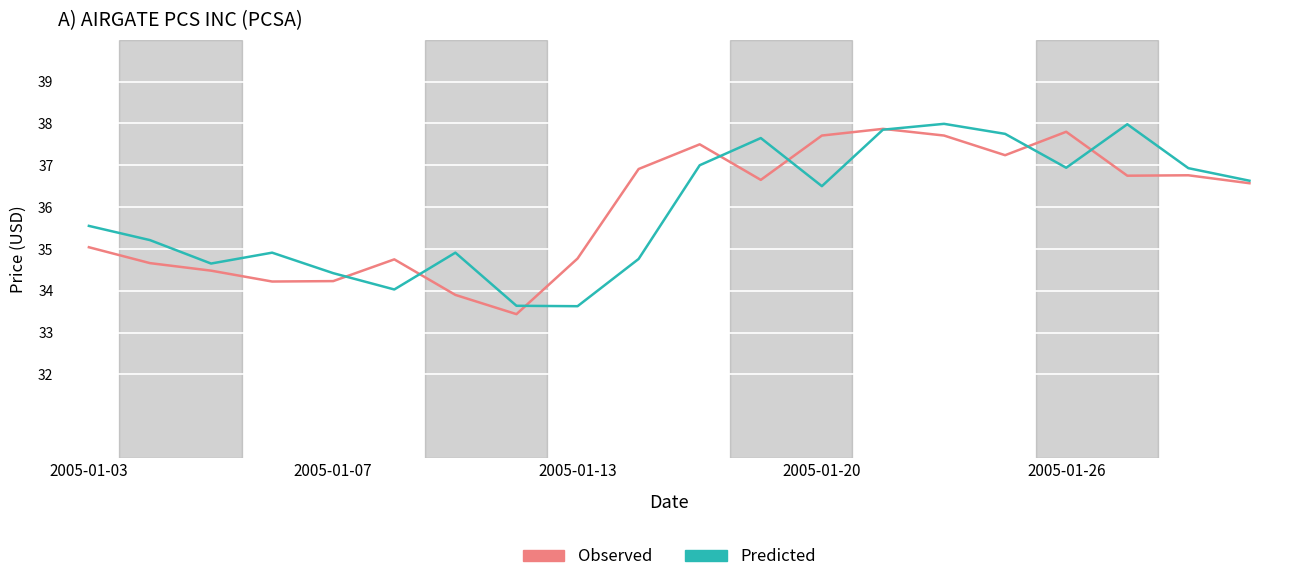

What is the highest value of the Observed series?

37.9